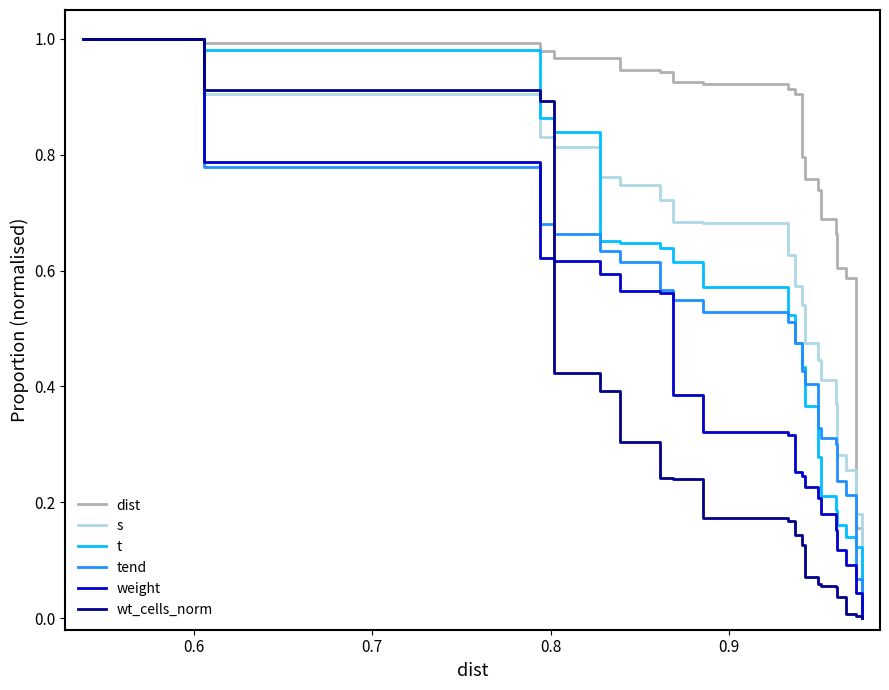

True or false: s and tend cross at least once.

False